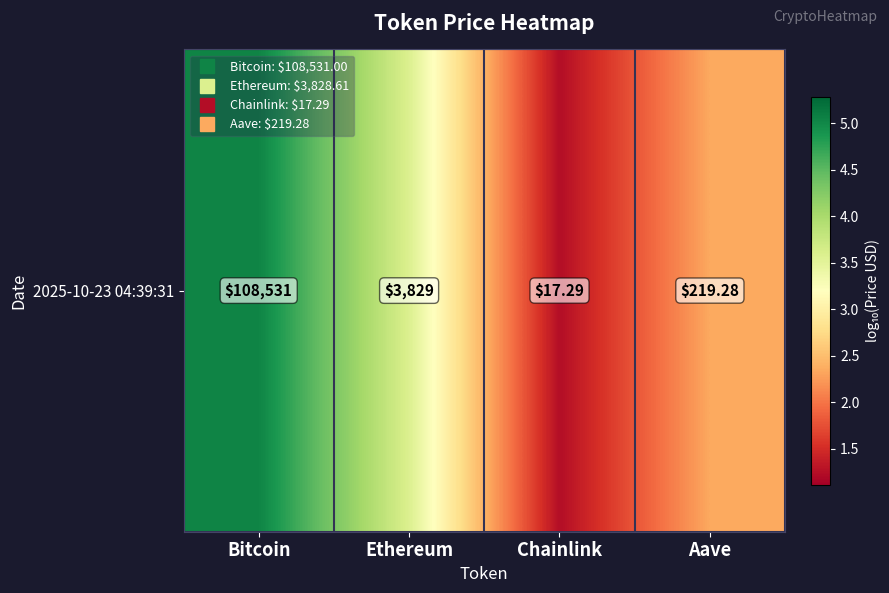

Read the value at Aave.

2.3